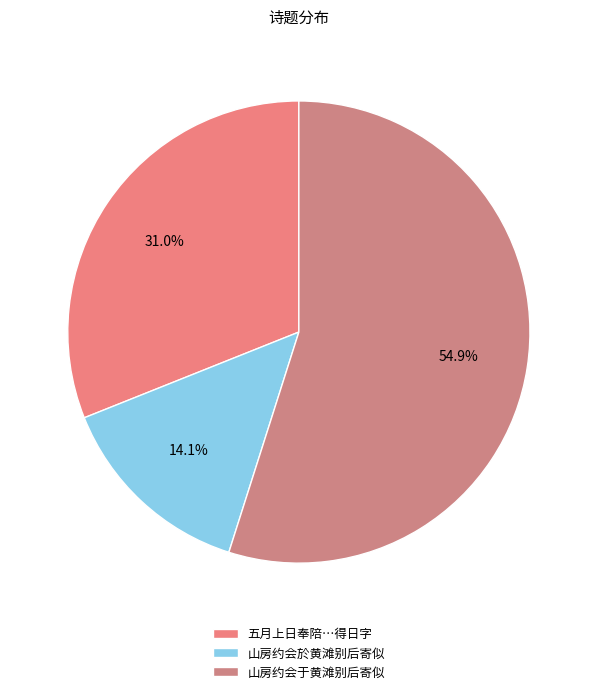

Is the sum of 山房约会于黄滩别后寄似 and 山房约会於黄滩别后寄似 greater than half?

Yes